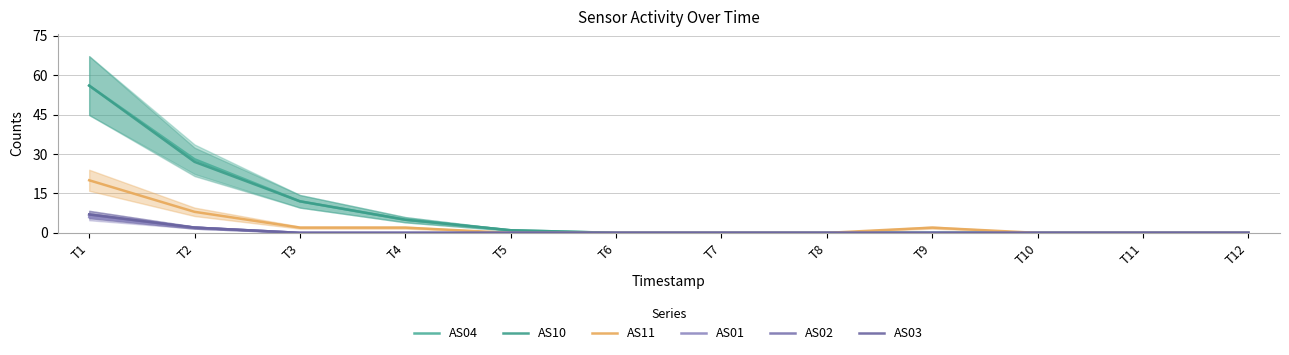

At T5, list the series in order from smallest to largest.

AS11, AS01, AS02, AS03, AS04, AS10